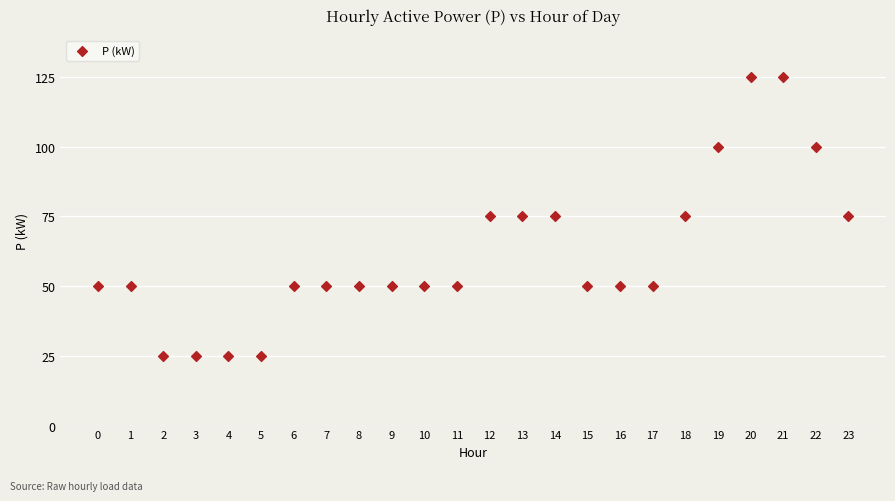

What is the range of Y values (max minus min)?

100